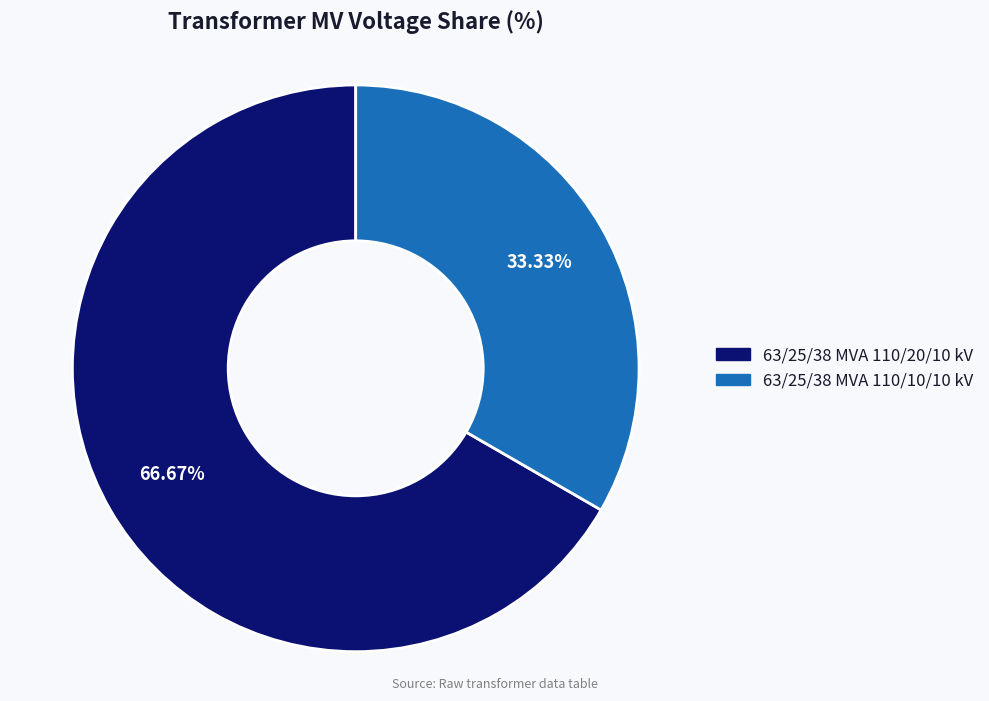

Count the number of slices in the pie.

2